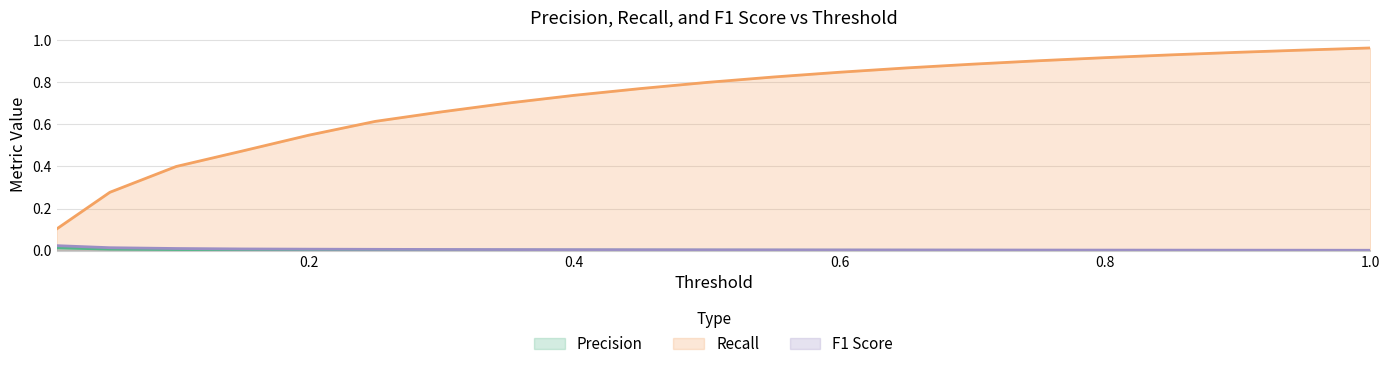

List the series in order of their peak value, lowest first.

Precision, F1 Score, Recall